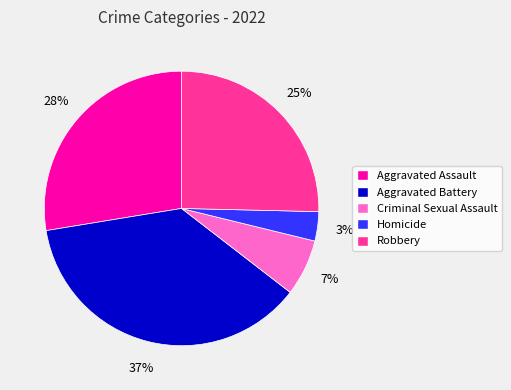

True or false: Homicide accounts for 3% of the total.

True